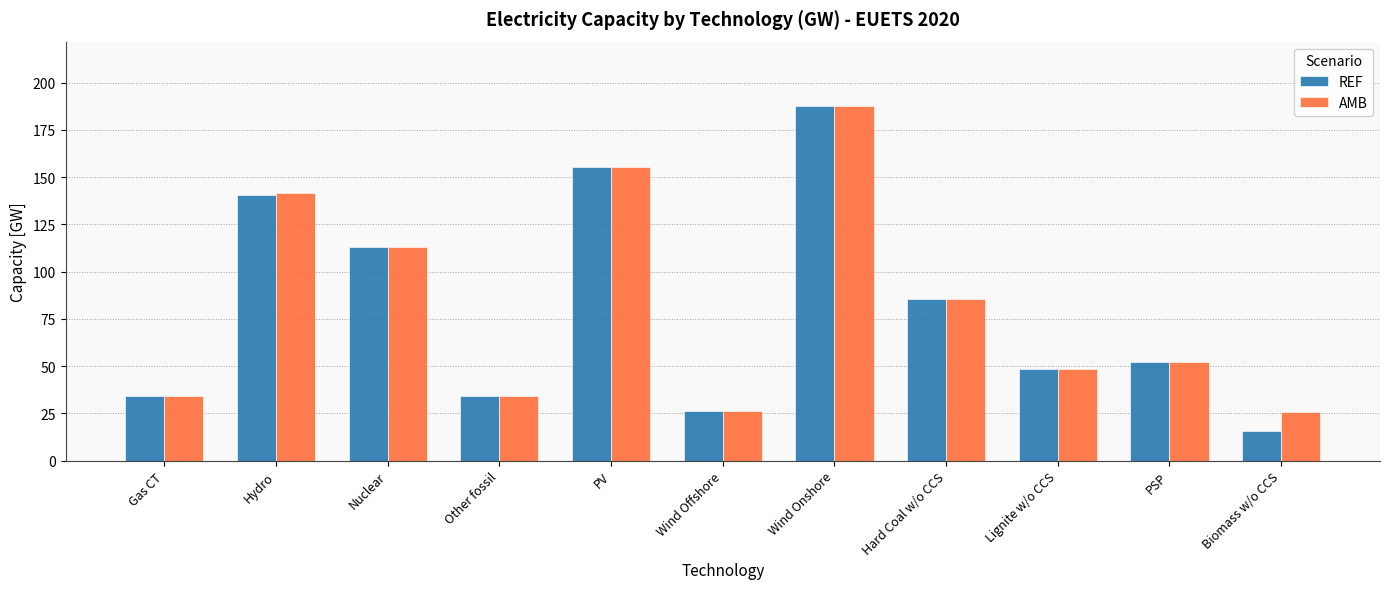

What is the sum of the AMB values at PV and Other fossil?

189.7